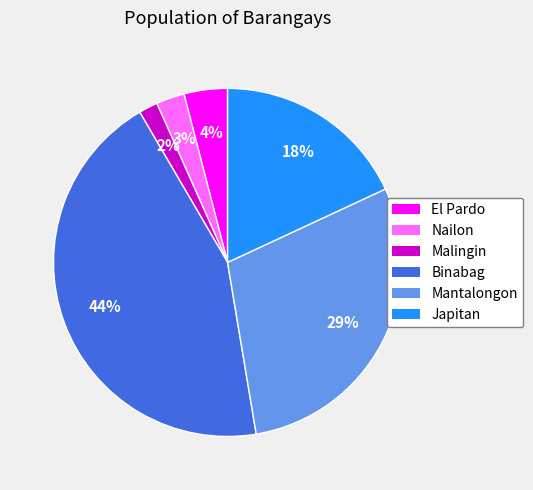

The Malingin slice represents 11% of the pie. True or false?

False